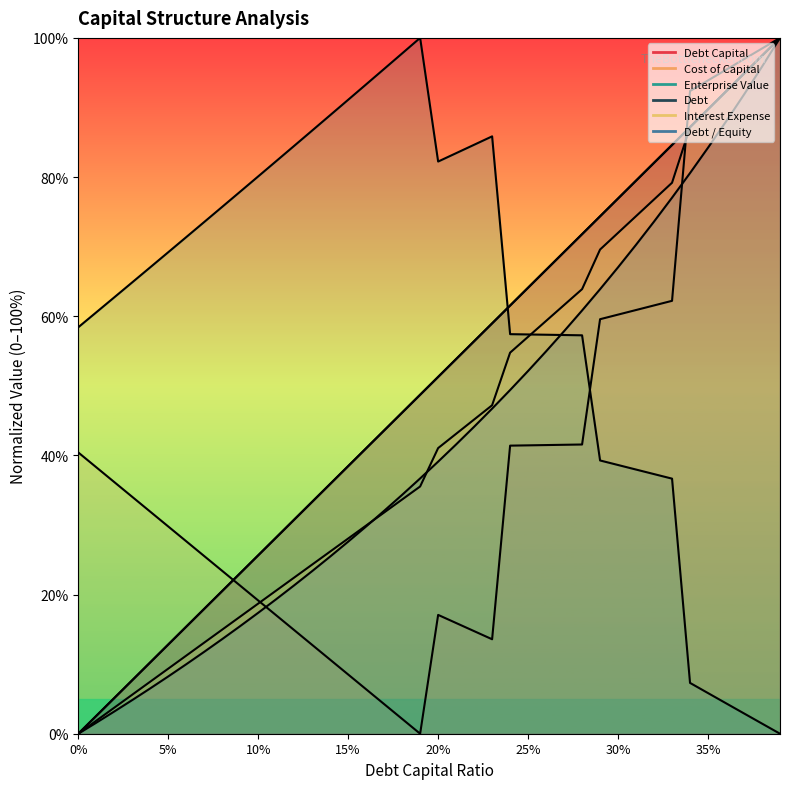

At which category is the sum across all series the highest?

0.39